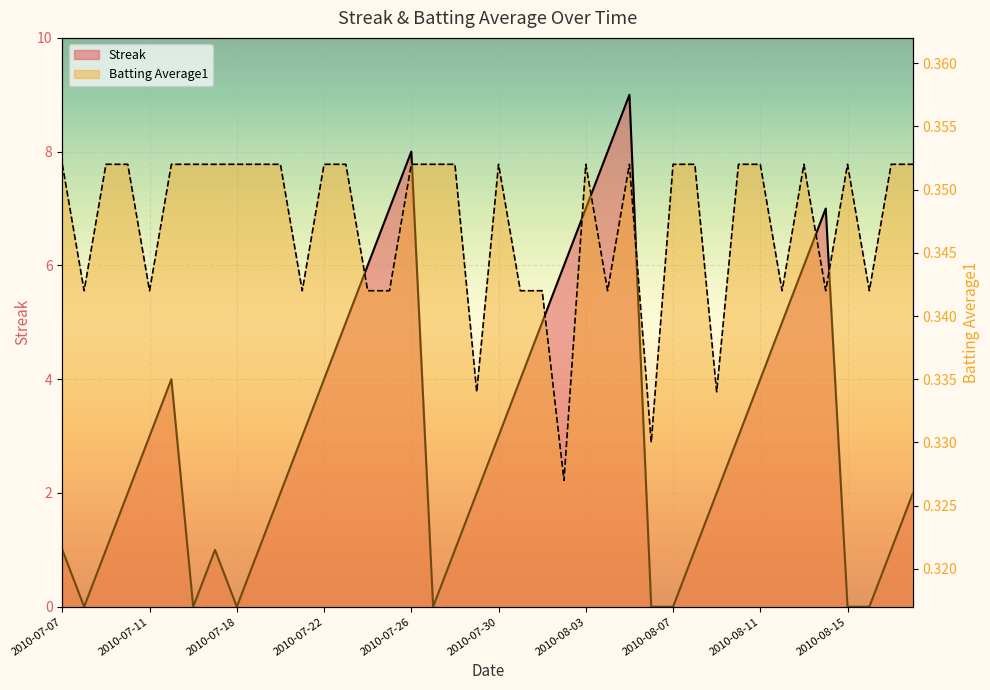

Where is Batting Average1 nearest to the value 0?

2010-08-02